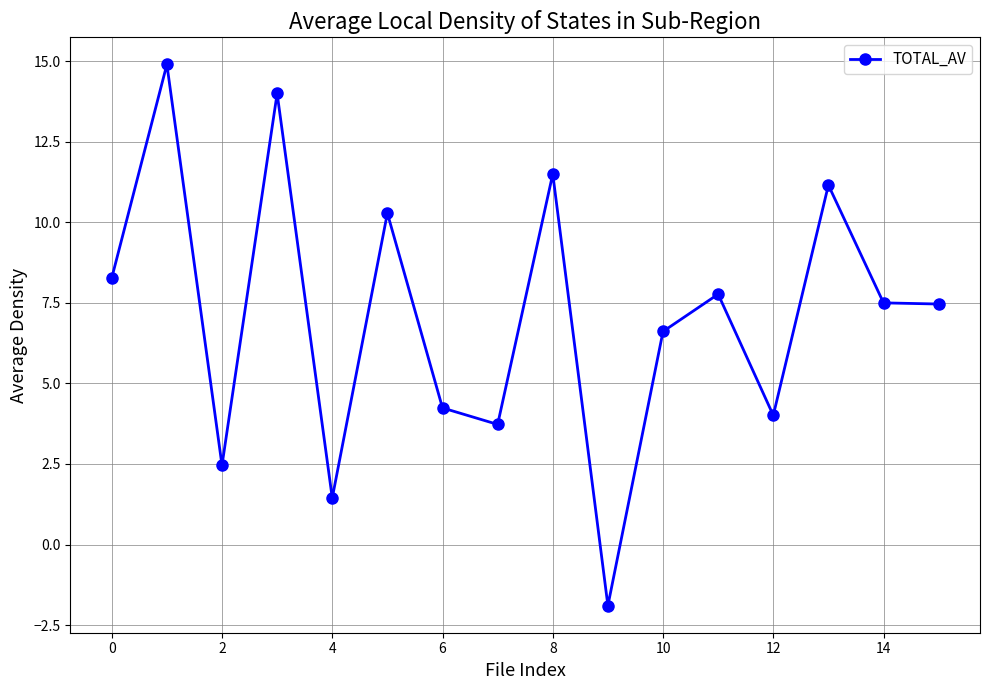

What is the smallest value displayed?

-1.9